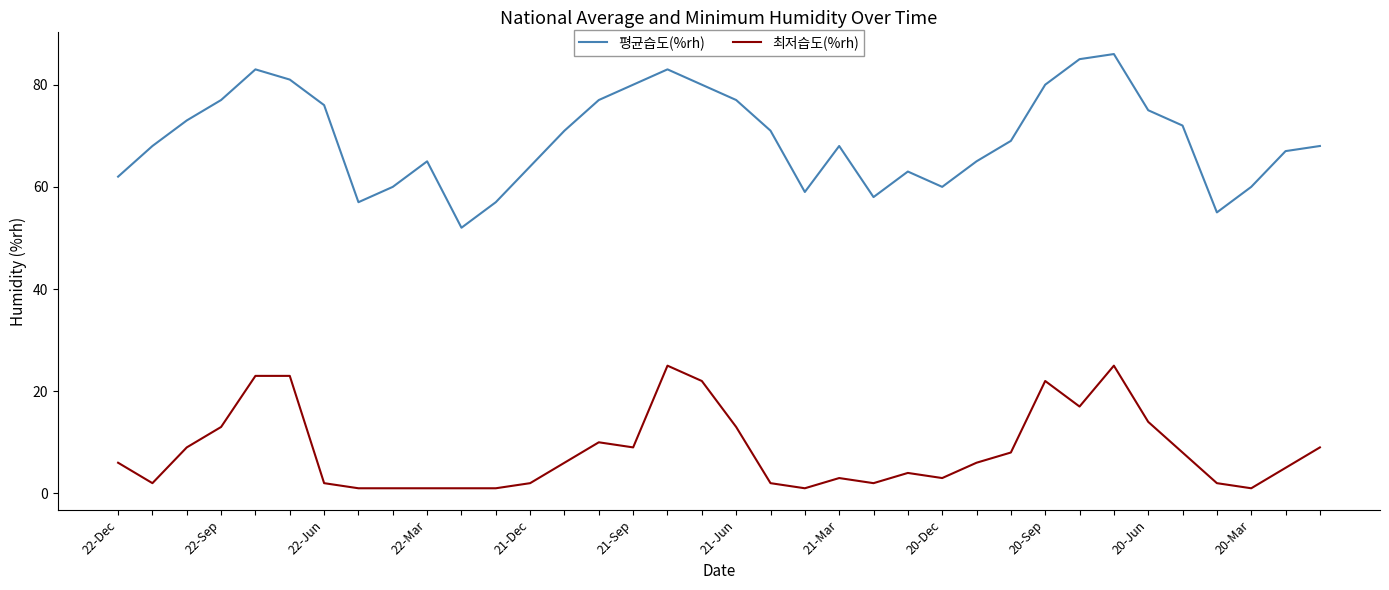

Reading left to right, transcribe all the data shown in this chart.

평균습도(%rh): 62	68	73	77	83	81	76	57	60	65	52	57	64	71	77	80	83	80	77	71	59	68	58	63	60	65	69	80	85	86	75	72	55	60	67	68
최저습도(%rh): 6	2	9	13	23	23	2	1	1	1	1	1	2	6	10	9	25	22	13	2	1	3	2	4	3	6	8	22	17	25	14	8	2	1	5	9